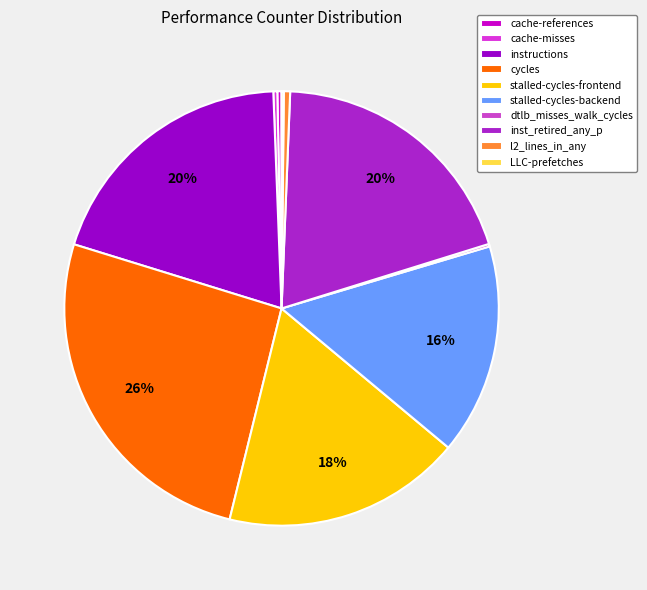

Which slice is the largest?

cycles